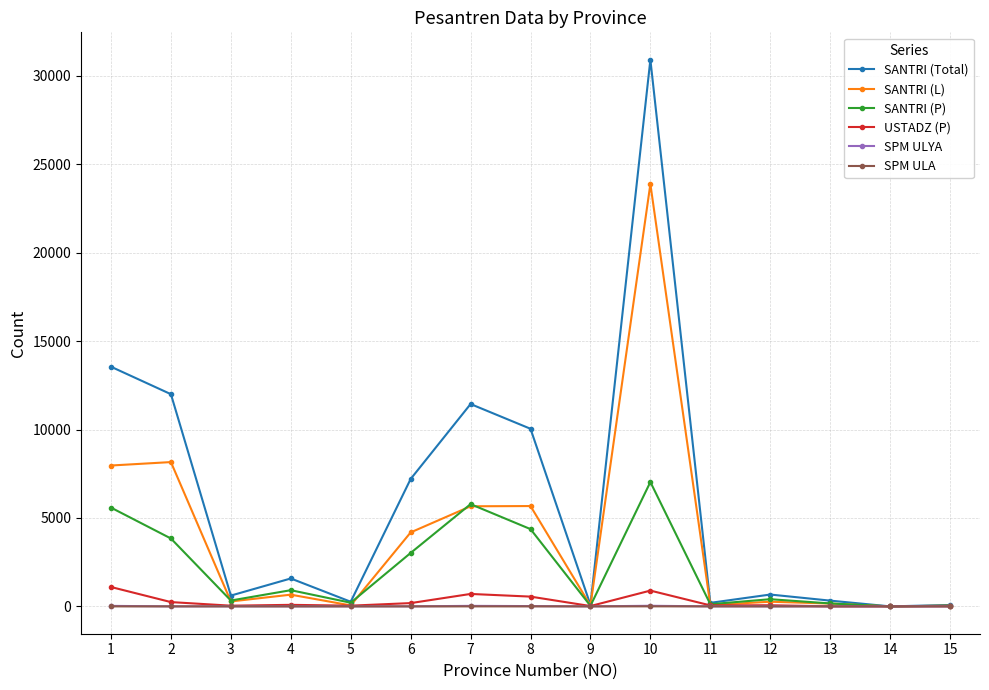

How many categories are shown in the chart?

15